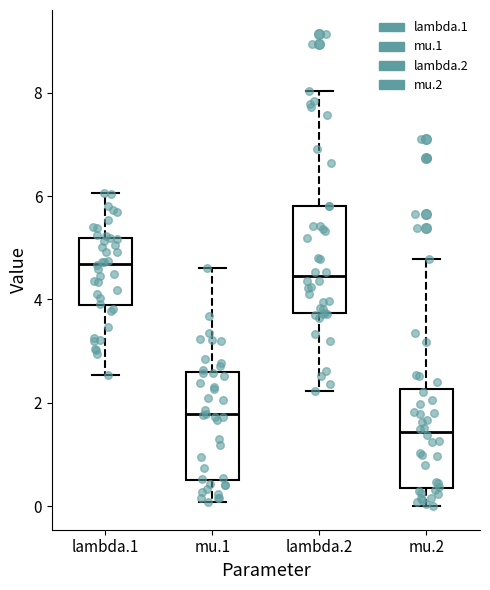

Reading left to right, read every box against the y-axis: the position of its median line, the range the box covers, and the ends of its whiskers. The values are not printed on the chart, so give them approximately, as read against the axis.

lambda.1: median 4.6, box 3.8 to 5.2, whiskers 2.6 to 6.0
mu.1: median 1.8, box 0.6 to 2.6, whiskers 0.0 to 4.6
lambda.2: median 4.4, box 3.8 to 5.8, whiskers 2.2 to 8.0
mu.2: median 1.4, box 0.4 to 2.2, whiskers 0.0 to 4.8